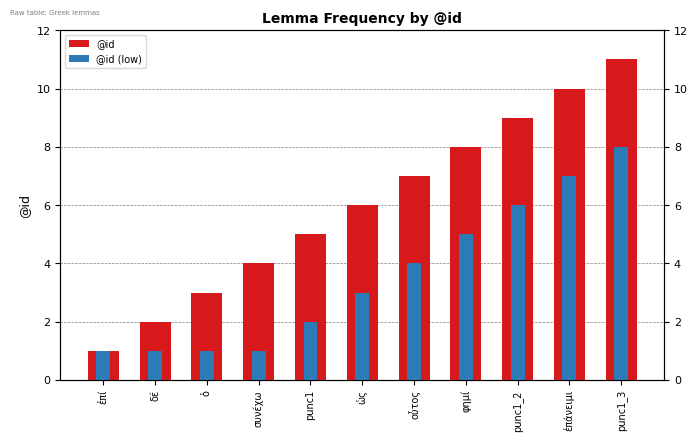

List the series in order of their overall mean, highest first.

@id, @id (low)